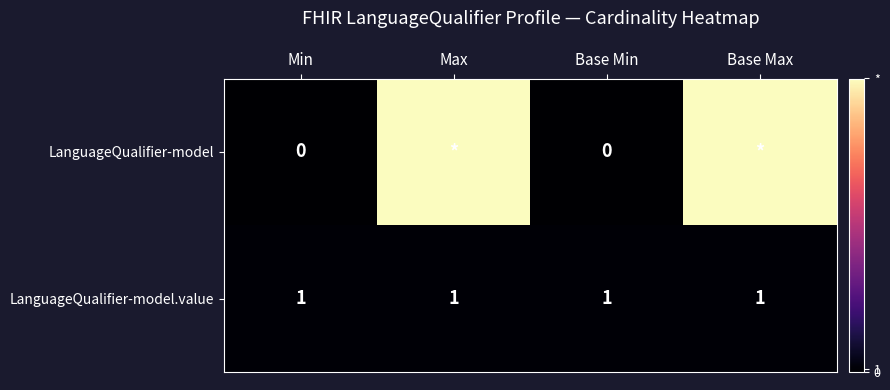

At Base Min, list the series in order from largest to smallest.

LanguageQualifier-model.value, LanguageQualifier-model